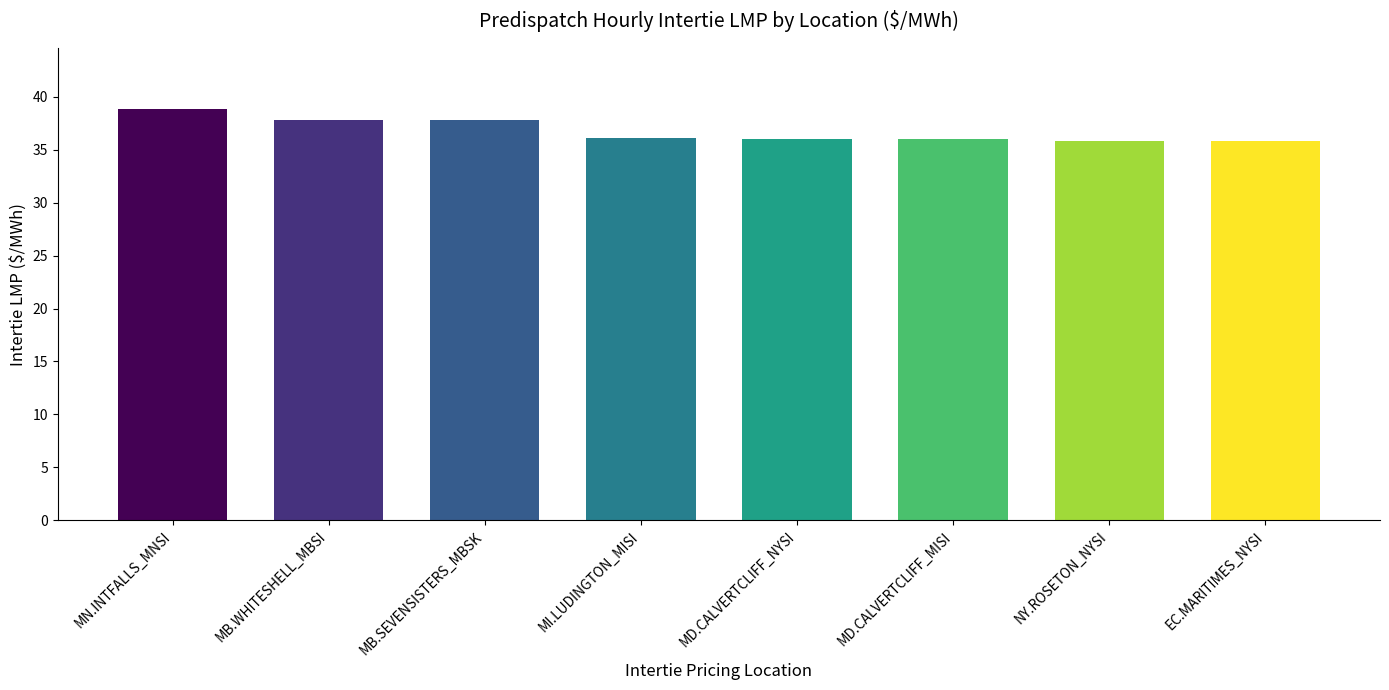

What is the approximate value at MD.CALVERTCLIFF_MISI?

36.0